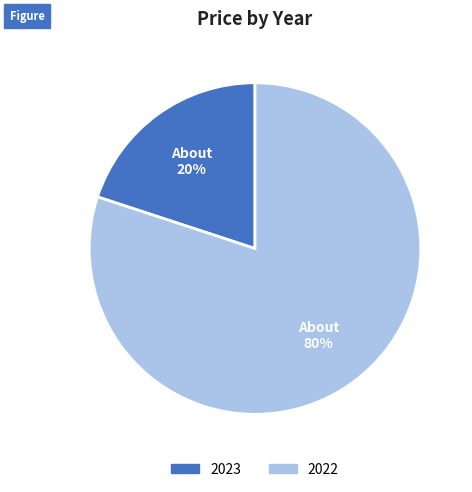

Does any single category account for the majority?

Yes